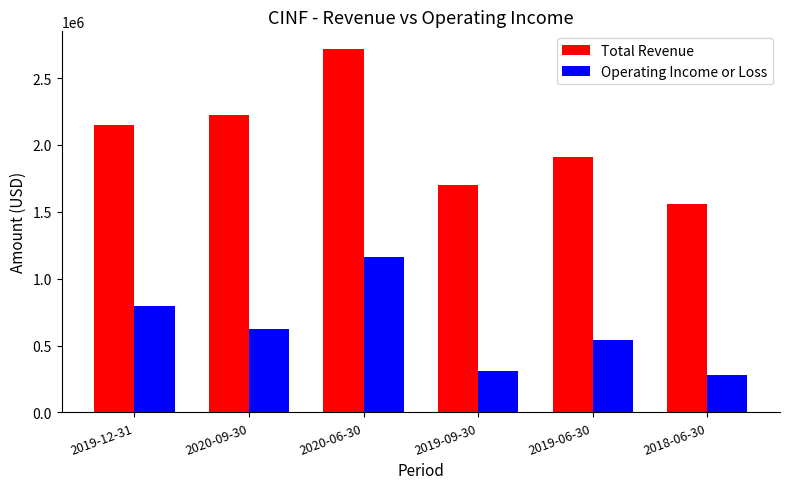

At which category is the sum across all series the highest?

2020-06-30